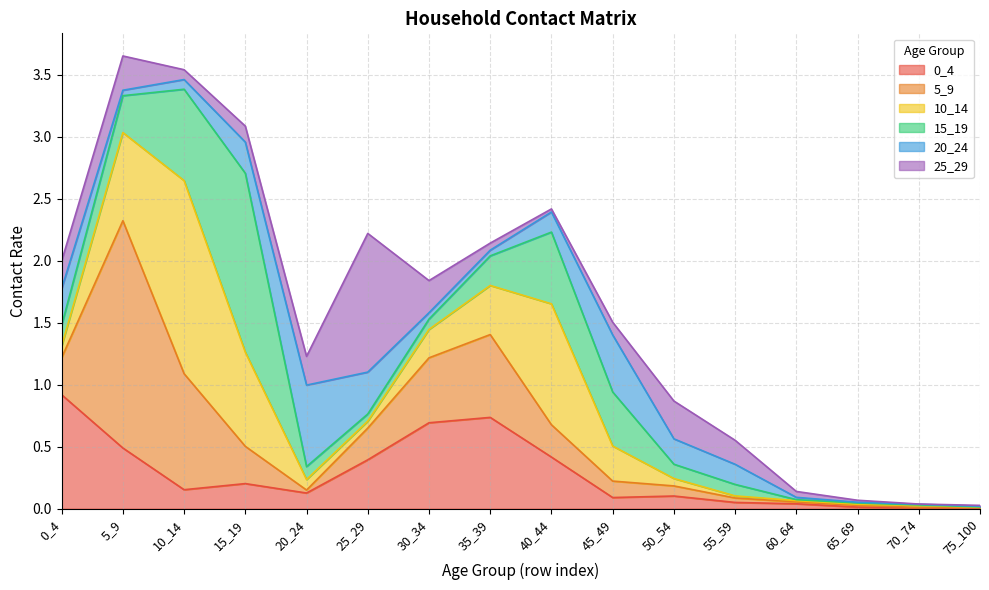

What is the difference between the second highest and minimum values in the 0_4 series?

0.7